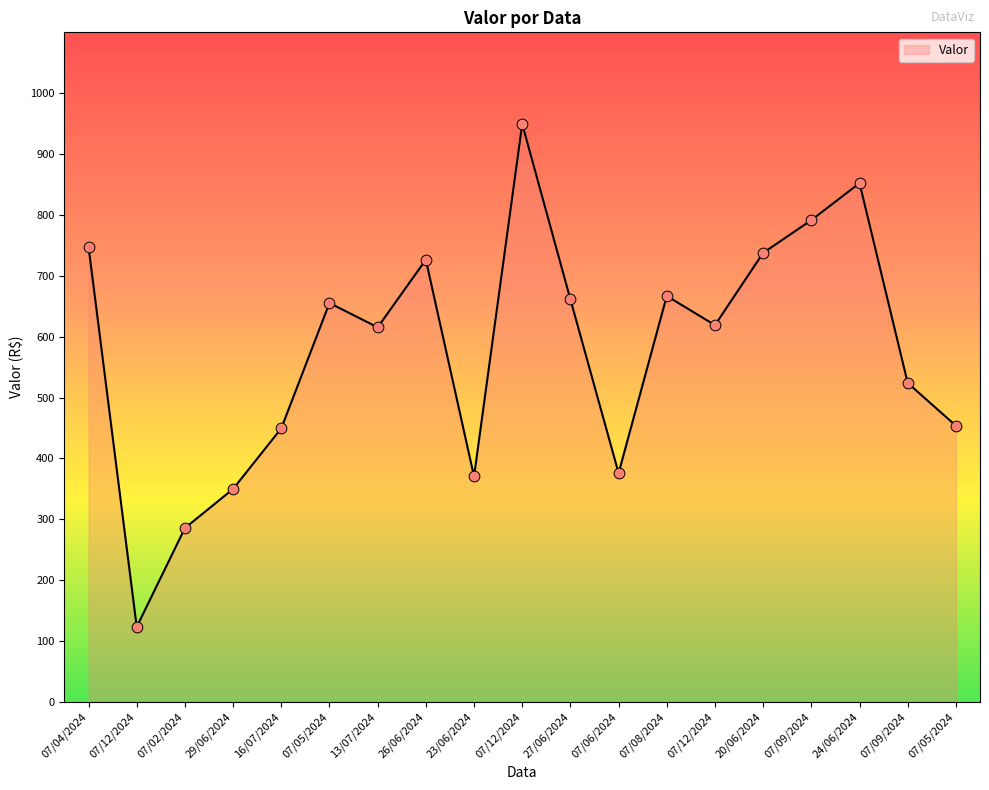

What is the change in value from 07/12/2024 to 07/09/2024?

-425.5